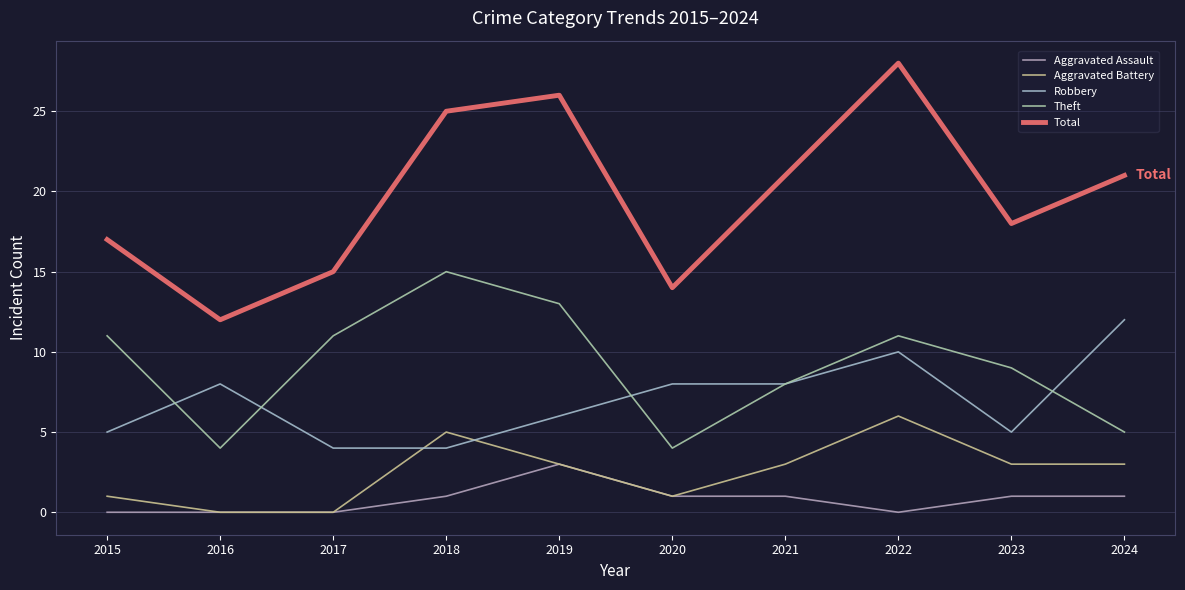

True or false: Total has a value of 14 at 2020.

True